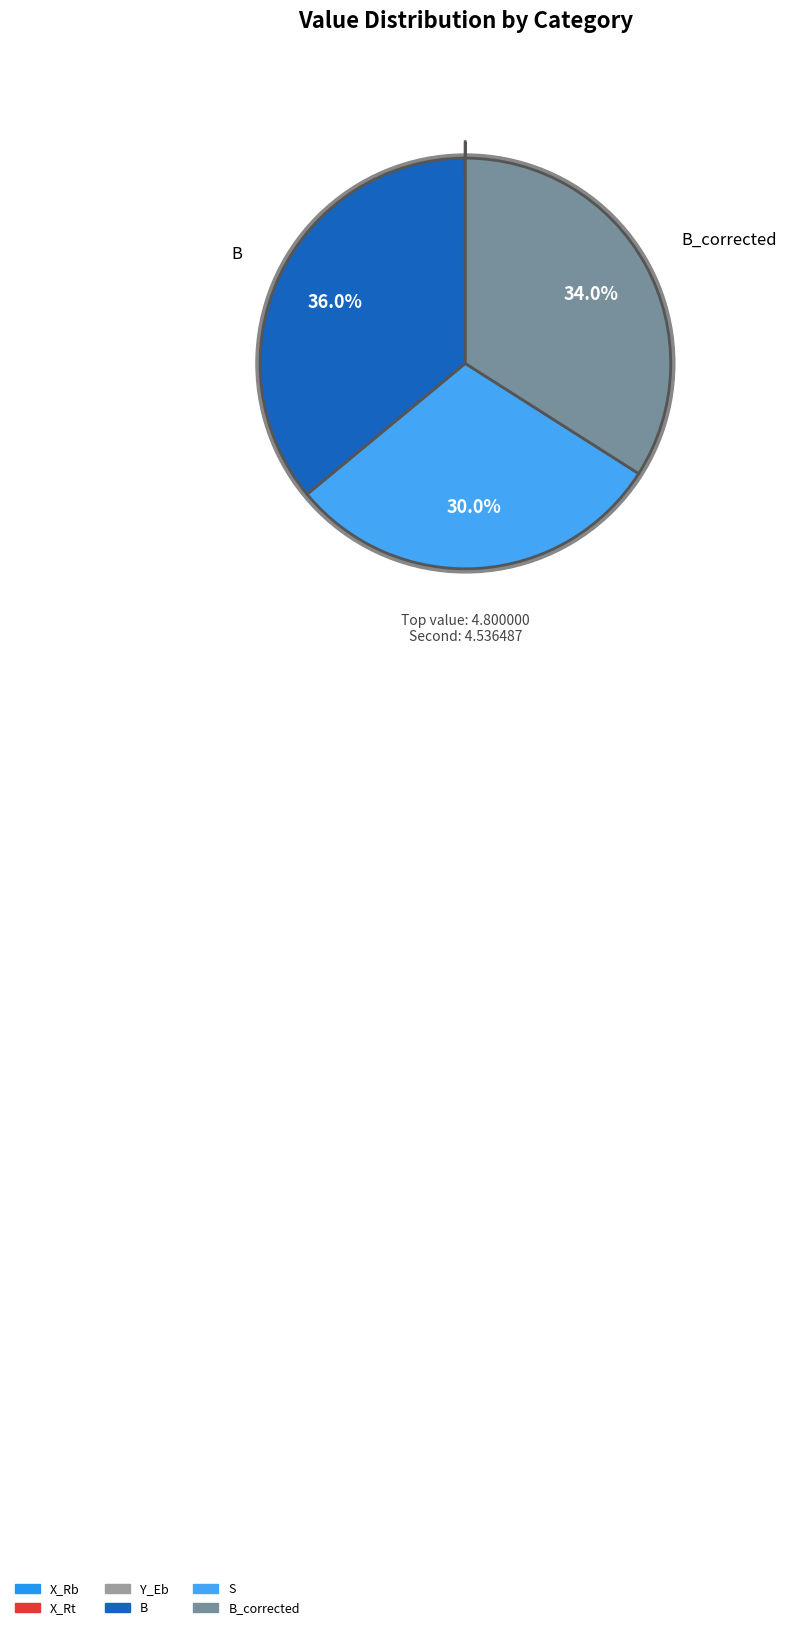

Count the number of slices in the pie.

6